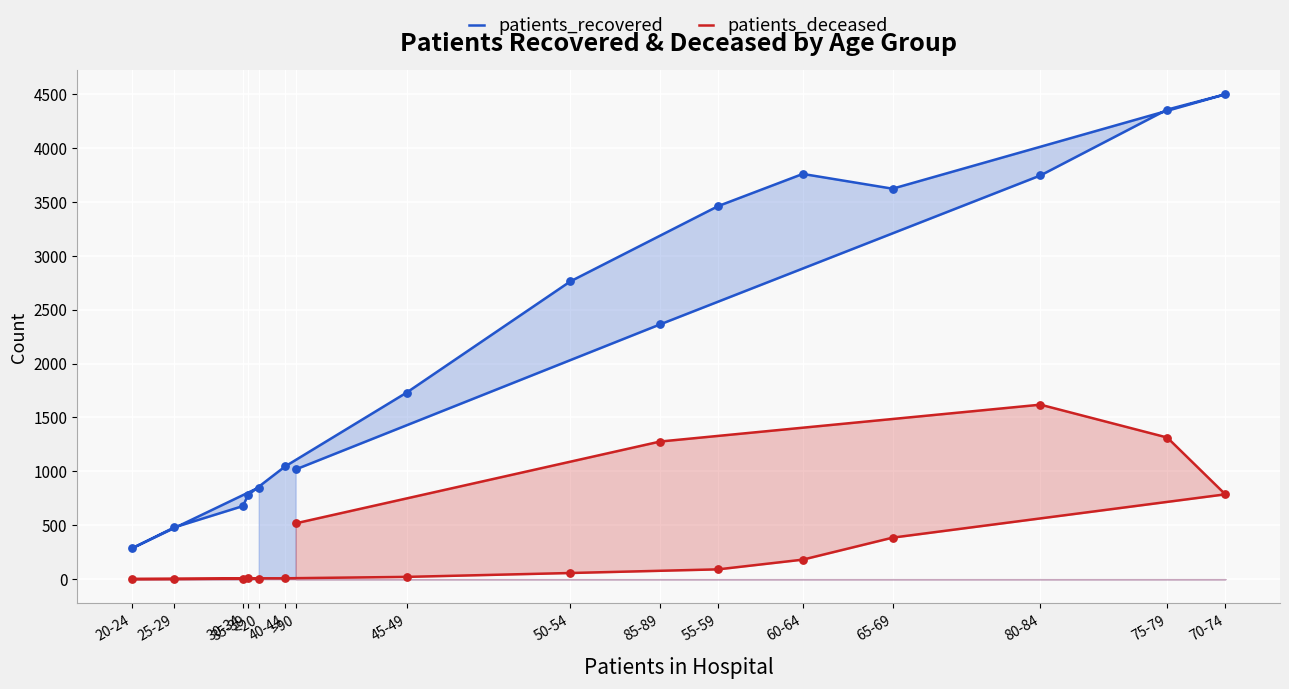

Which series reaches the maximum Y coordinate?

patients_recovered